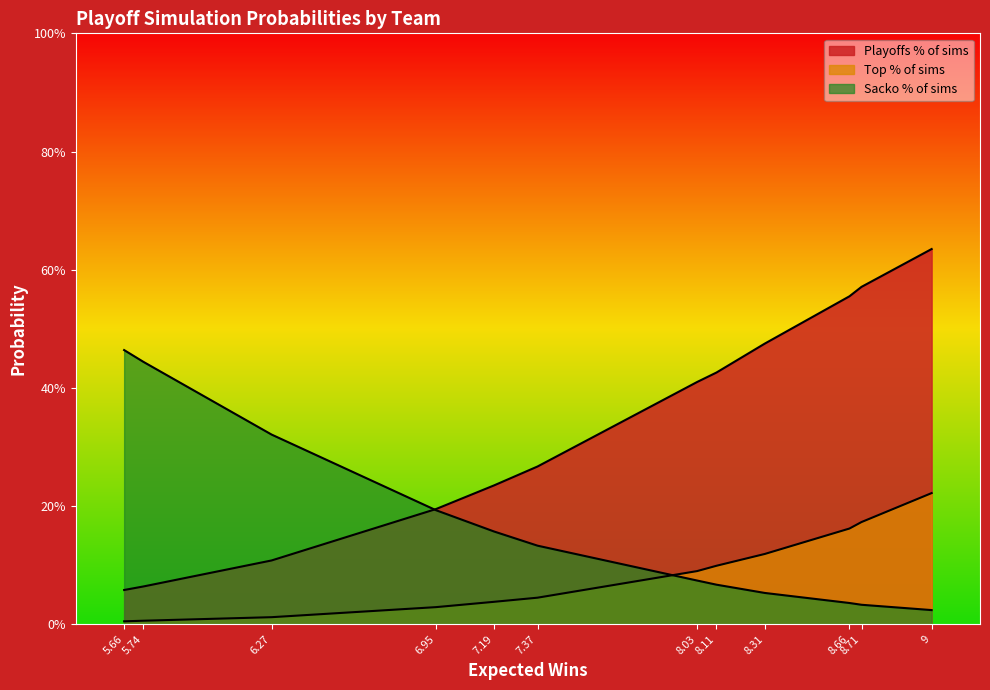

Does the chart have visible grid lines?

No